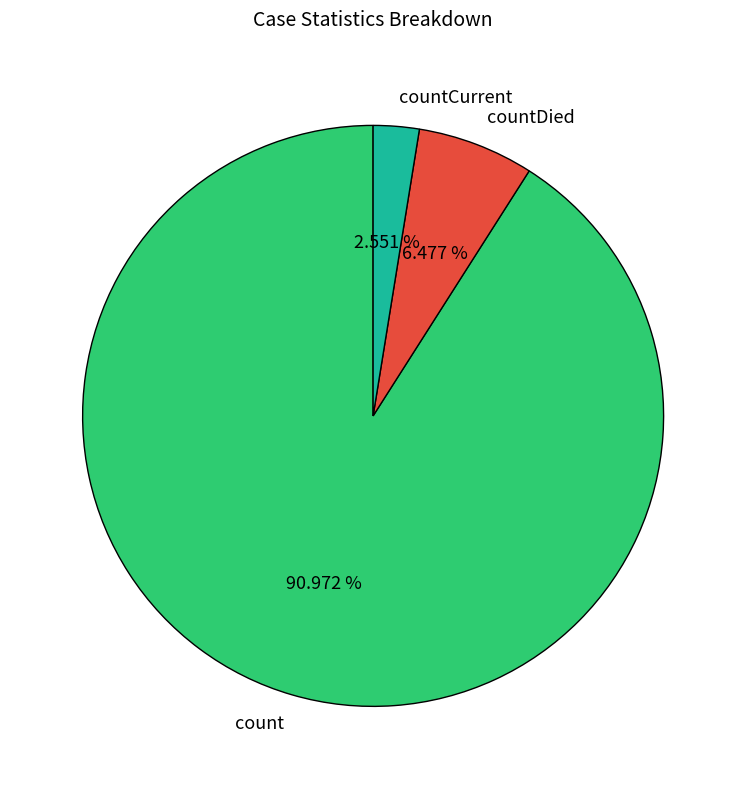

Approximately how many times larger is the value at countCurrent compared to countDied?

0.4